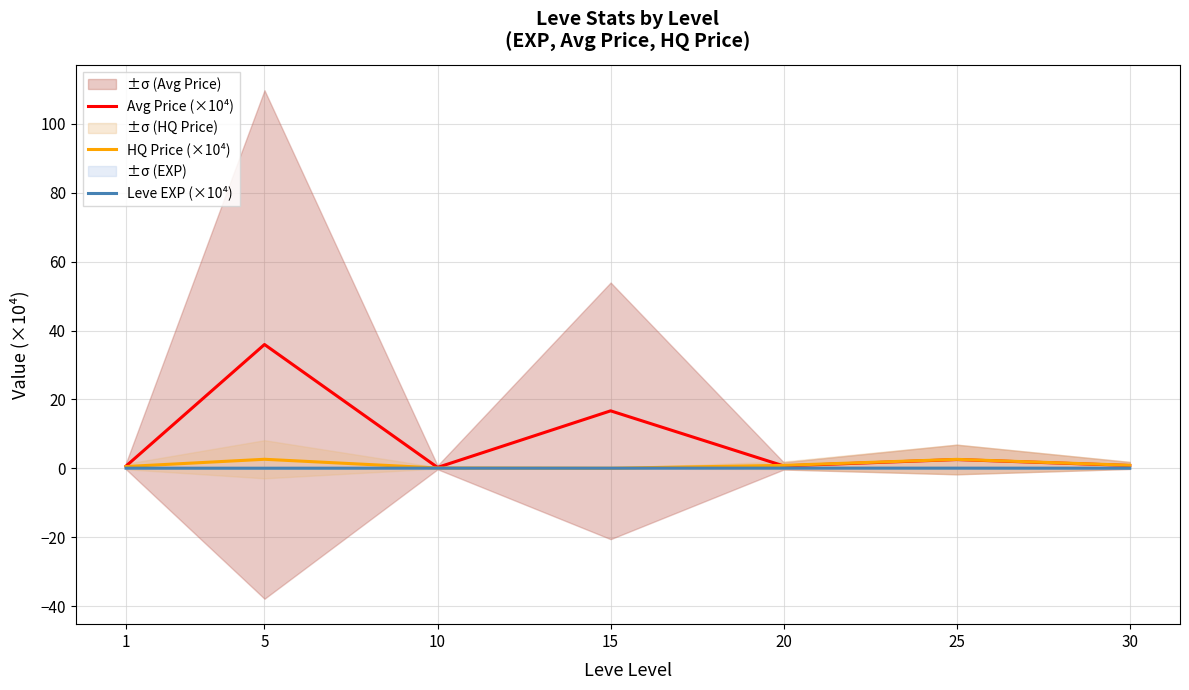

What is the difference between the maximum and second lowest values in the HQ Price (×10⁴) series?

2.5